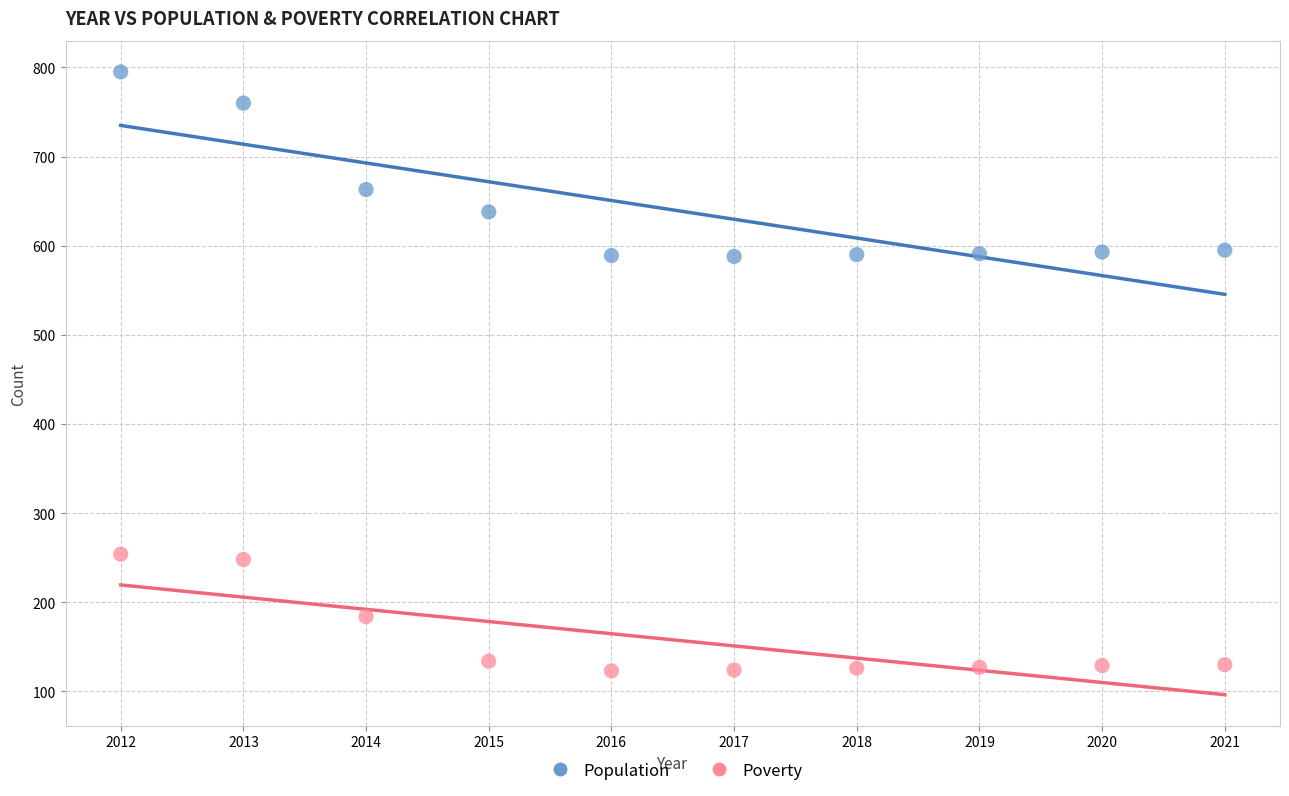

Which series has the widest spread of Y values?

Population